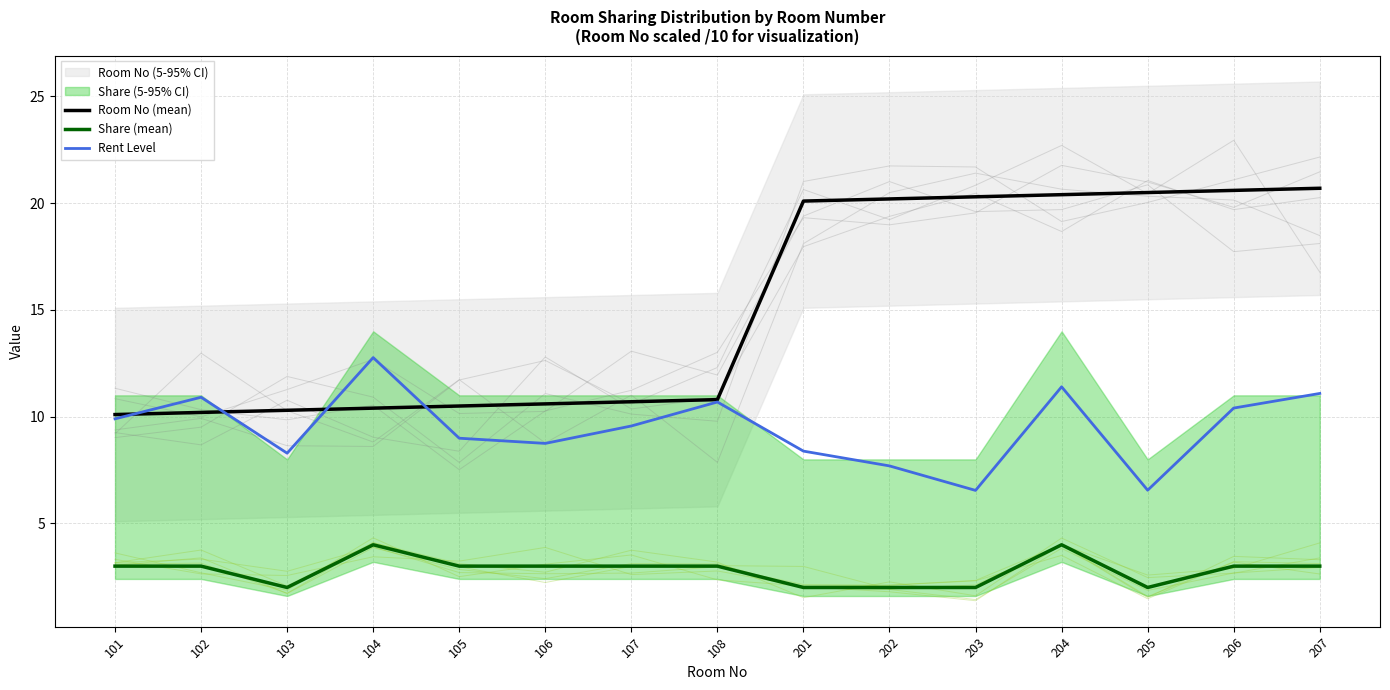

How many values in the Rent Level series exceed 9?

8